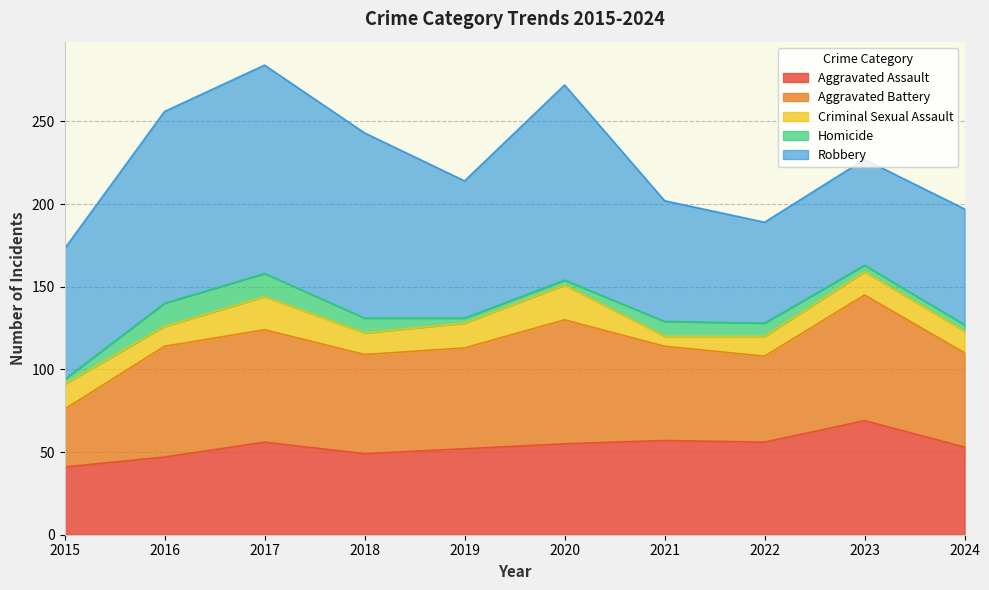

Reading left to right, transcribe all the data shown in this chart.

Aggravated Assault: 41	47	56	49	52	55	57	56	69	53
Aggravated Battery: 35	67	68	60	61	75	57	52	76	57
Criminal Sexual Assault: 15	12	20	13	15	21	6	12	14	13
Homicide: 3	14	14	9	3	3	9	8	4	4
Robbery: 79	116	126	112	83	118	73	61	64	70